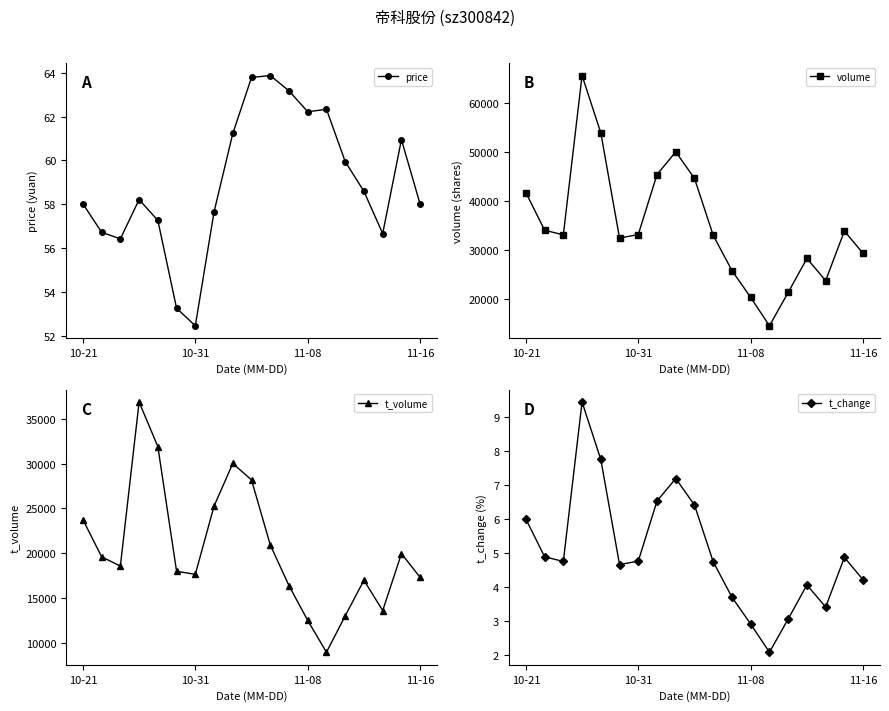

What is the sum of all t_volume values?

389583